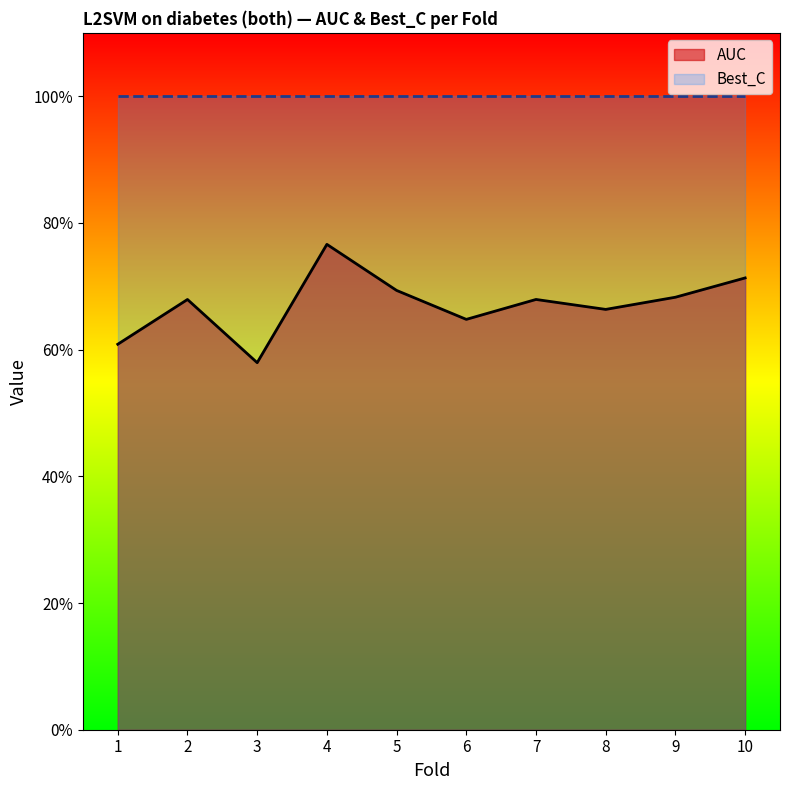

True or false: AUC has more than 2 points higher than both neighbors.

True